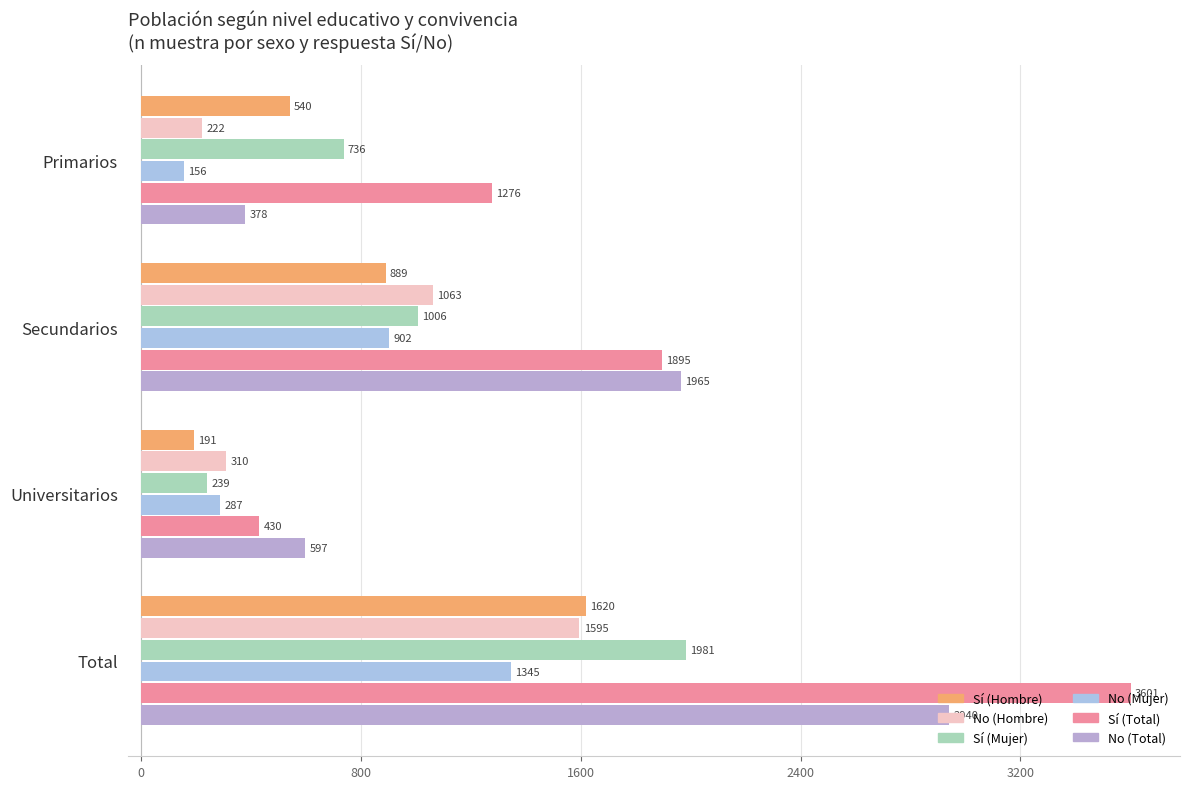

What is the value of the Sí (Hombre) bar at the 3rd from the left?

191